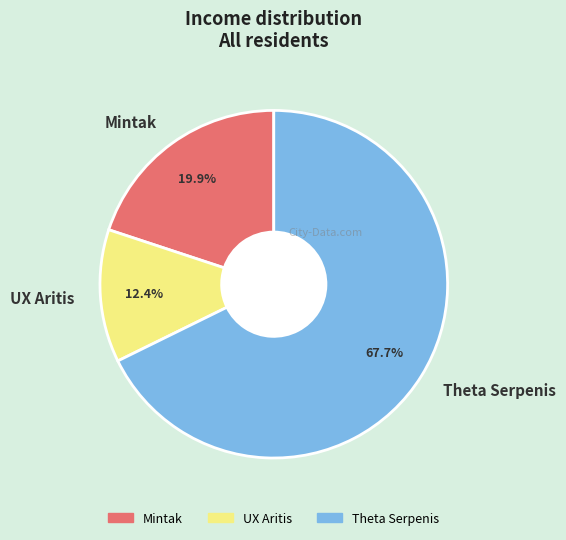

How many slices are in this pie chart?

3